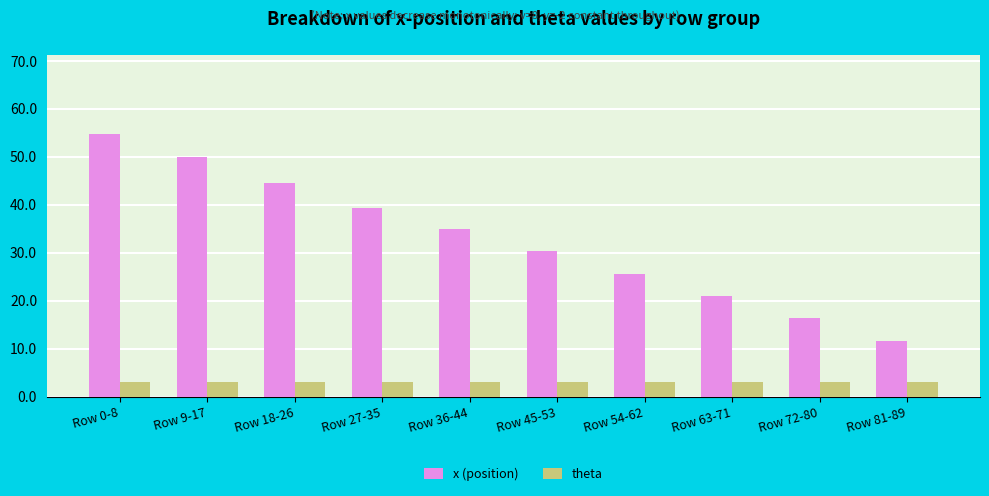

What are all the series names shown in the legend?

x (position), theta